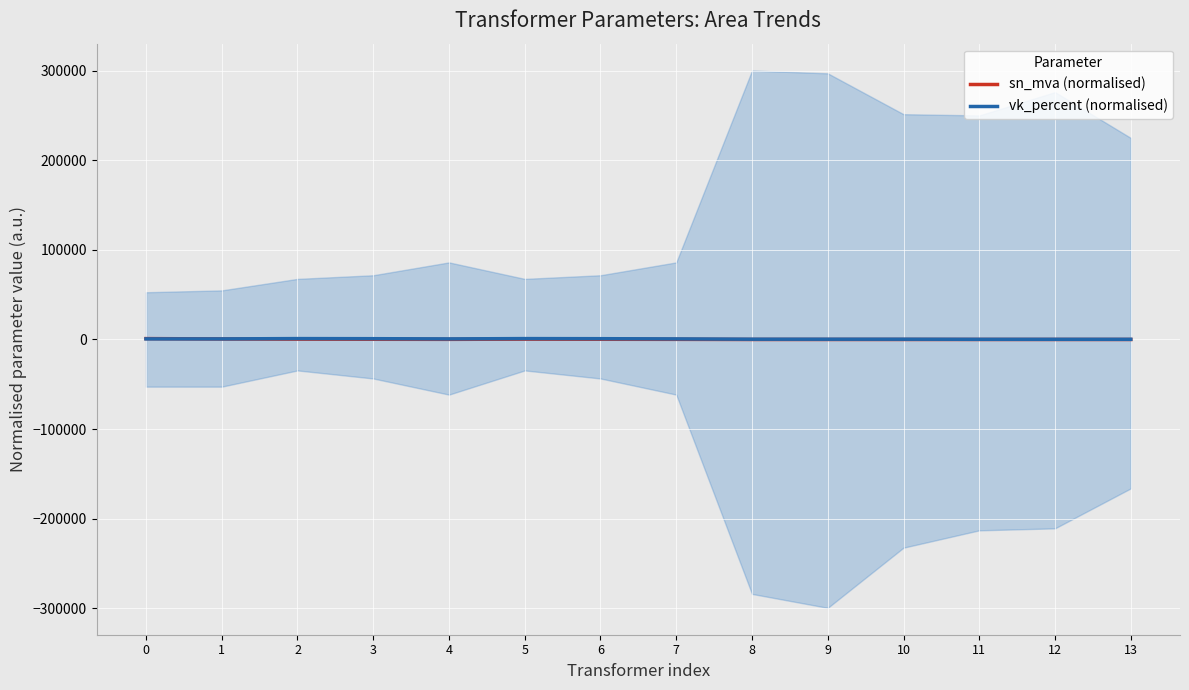

List the series in order of their overall mean, highest first.

vk_percent (normalised), sn_mva (normalised)